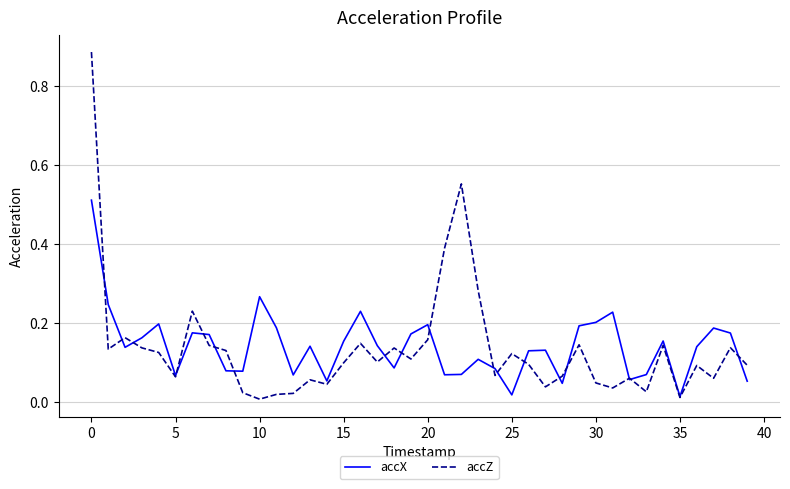

List the series in order of their peak value, lowest first.

accX, accZ